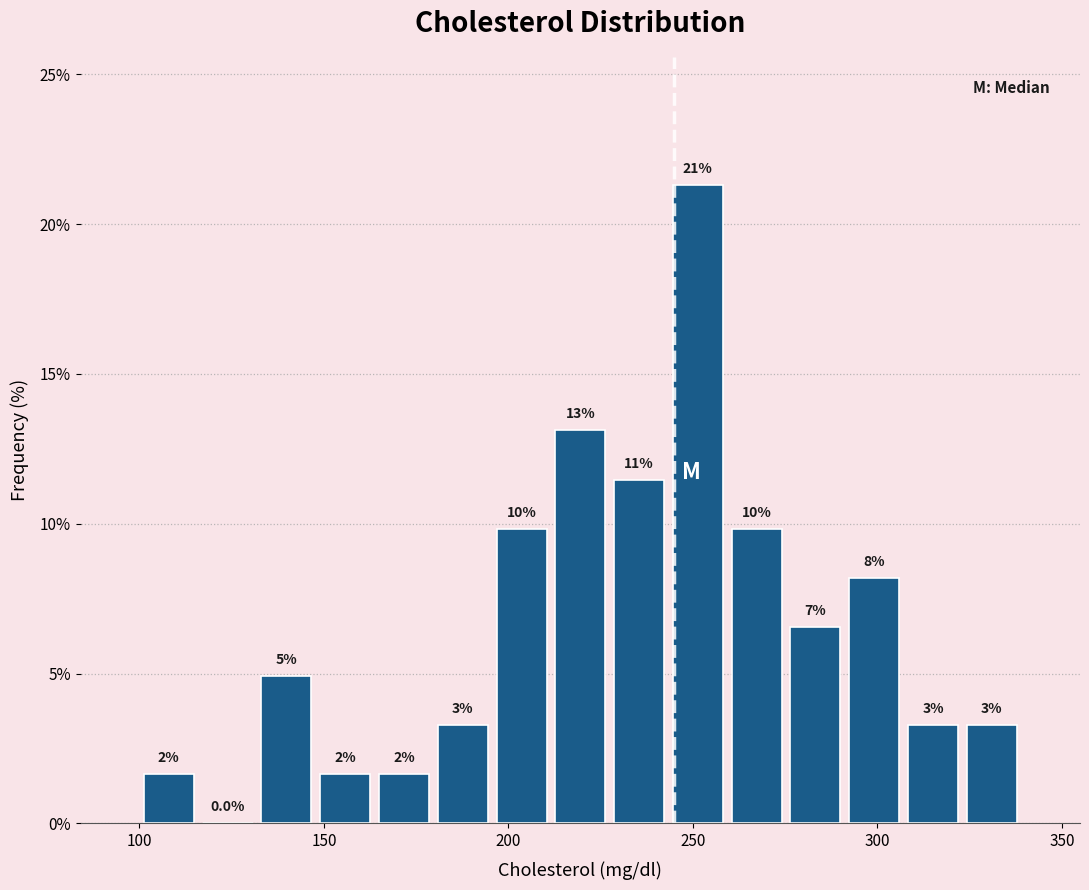

Around what value on the x-axis is the tallest bar? Give the approximate position of its centre, as read against the axis.

250